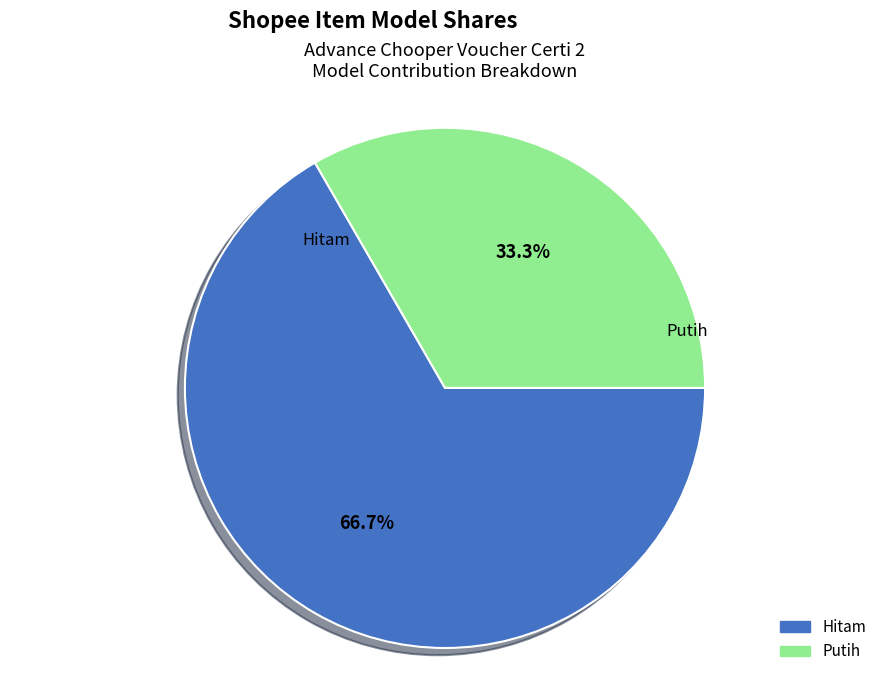

Does Hitam account for over 50% of the chart?

Yes